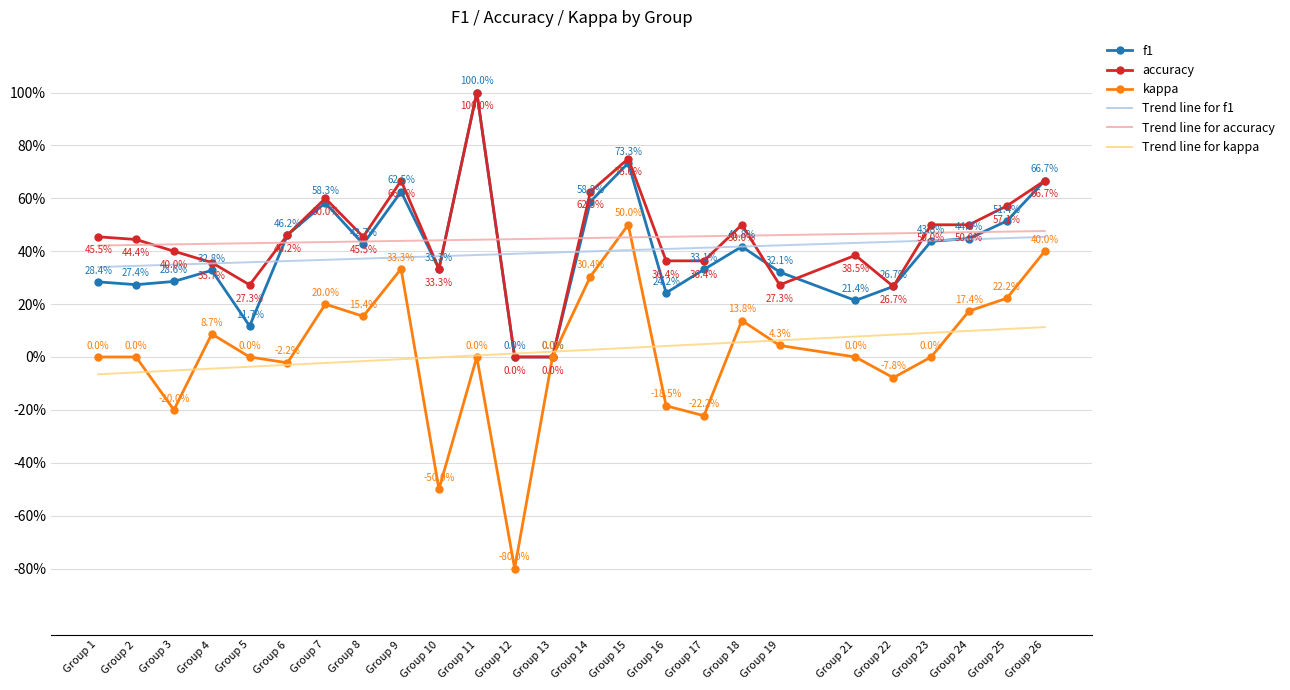

Reading right to left, list all the values displayed in this chart.

f1: 0.7	0.5	0.4	0.4	0.3	0.2	0.3	0.4	0.3	0.2	0.7	0.6	0.0	0.0	1.0	0.3	0.6	0.4	0.6	0.5	0.1	0.3	0.3	0.3	0.3
accuracy: 0.7	0.6	0.5	0.5	0.3	0.4	0.3	0.5	0.4	0.4	0.8	0.6	0.0	0.0	1.0	0.3	0.7	0.5	0.6	0.5	0.3	0.4	0.4	0.4	0.5
kappa: 0.4	0.2	0.2	0.0	-0.1	0.0	0.0	0.1	-0.2	-0.2	0.5	0.3	0.0	-0.8	0.0	-0.5	0.3	0.2	0.2	-0.0	0.0	0.1	-0.2	0.0	0.0